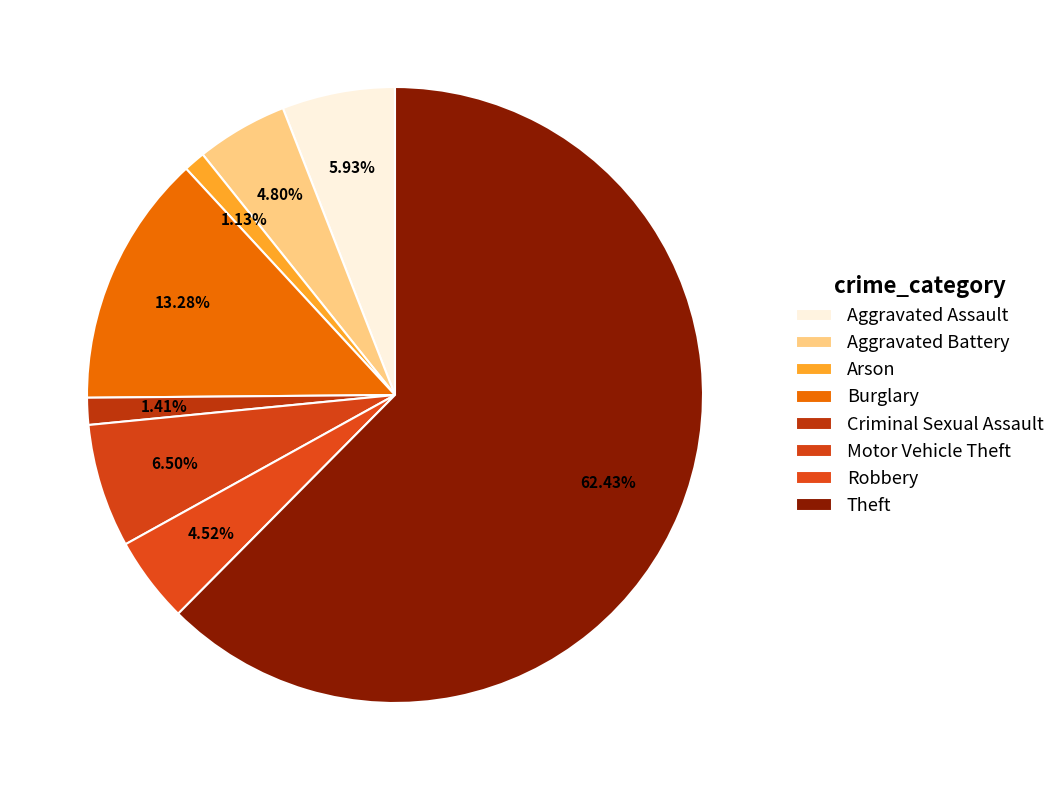

Count the number of slices in the pie.

8